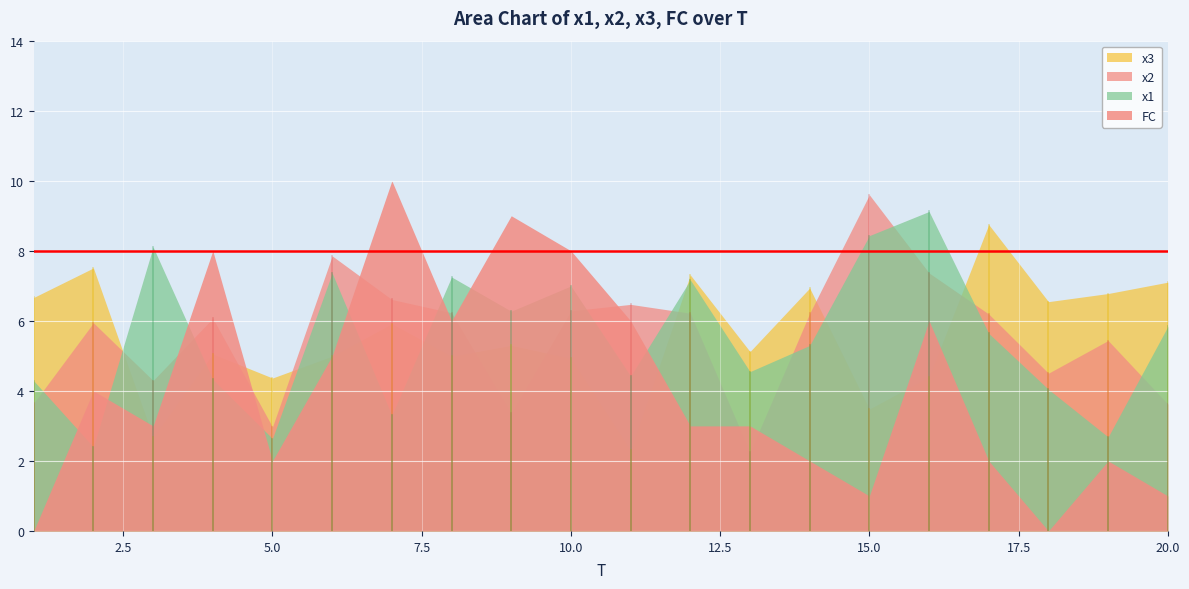

After their last crossing, which series has the higher values: x2 or FC?

x2